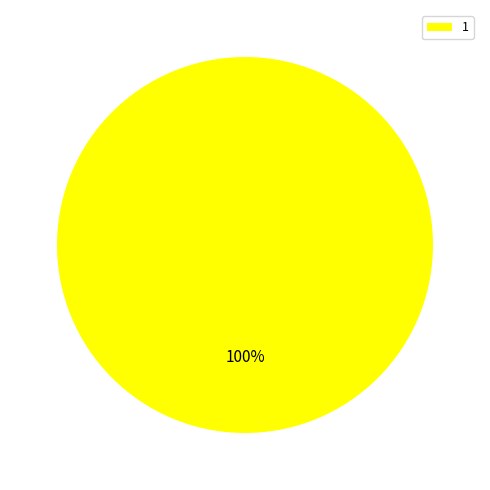

How many segments does this pie chart have?

1